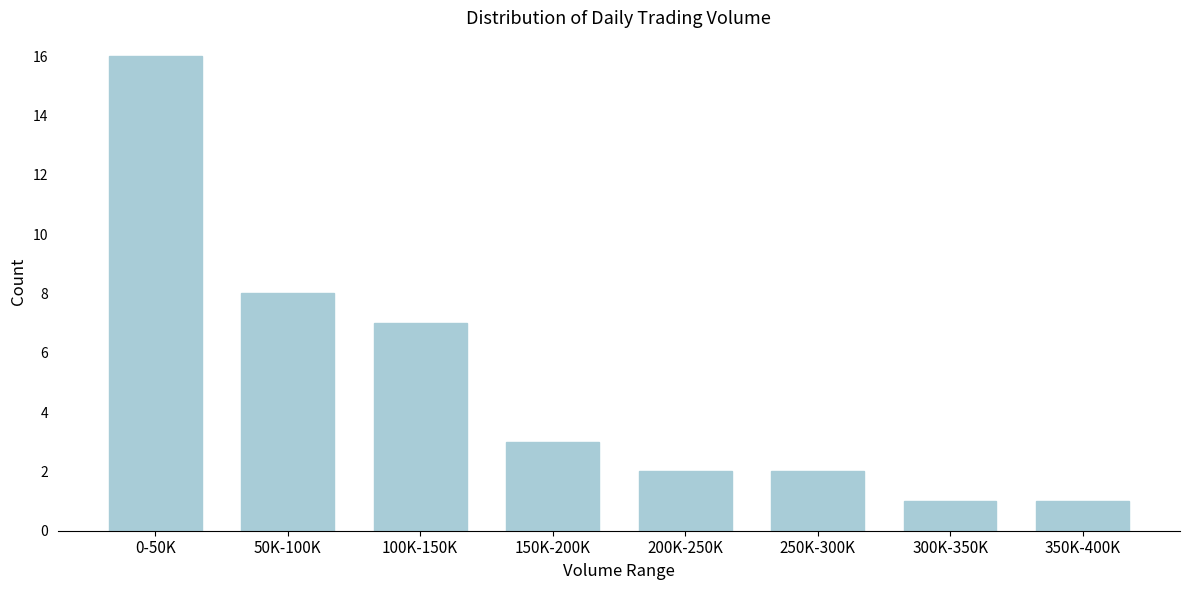

Reading left to right, list all the values displayed in this chart.

16	8	7	3	2	2	1	1